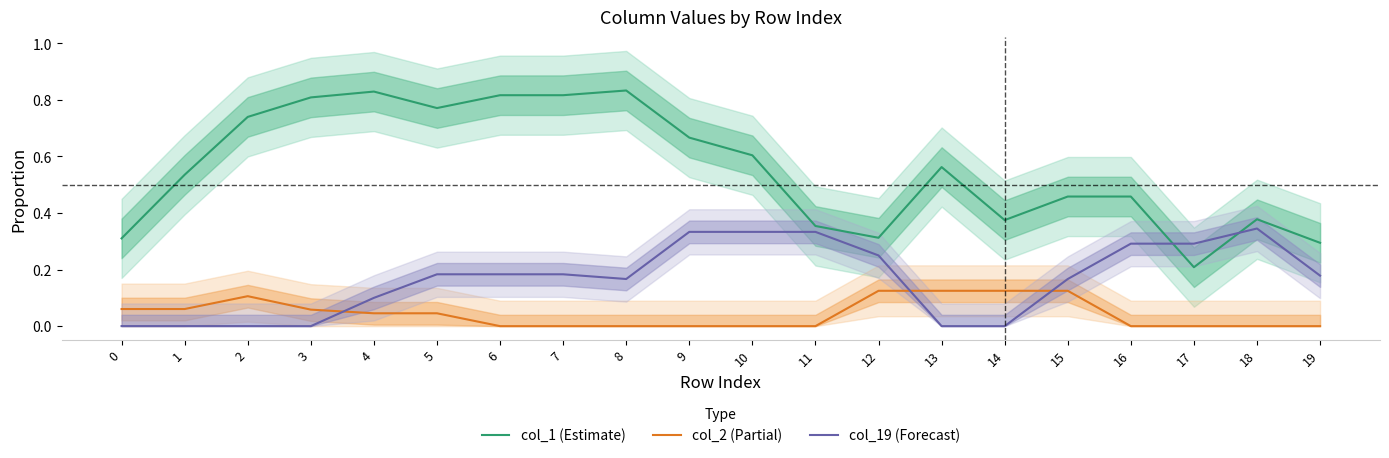

Which has a higher value, 6 or 1?

6